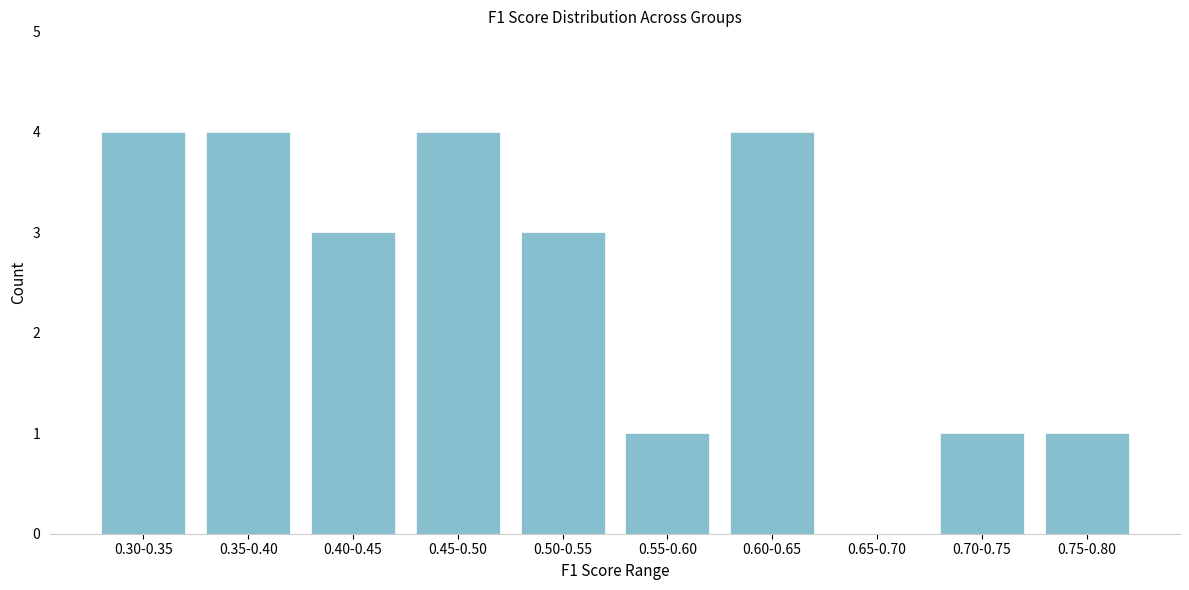

Reading left to right, extract all data points from this chart.

0.30-0.35=4	0.35-0.40=4	0.40-0.45=3	0.45-0.50=4	0.50-0.55=3	0.55-0.60=1	0.60-0.65=4	0.65-0.70=0	0.70-0.75=1	0.75-0.80=1